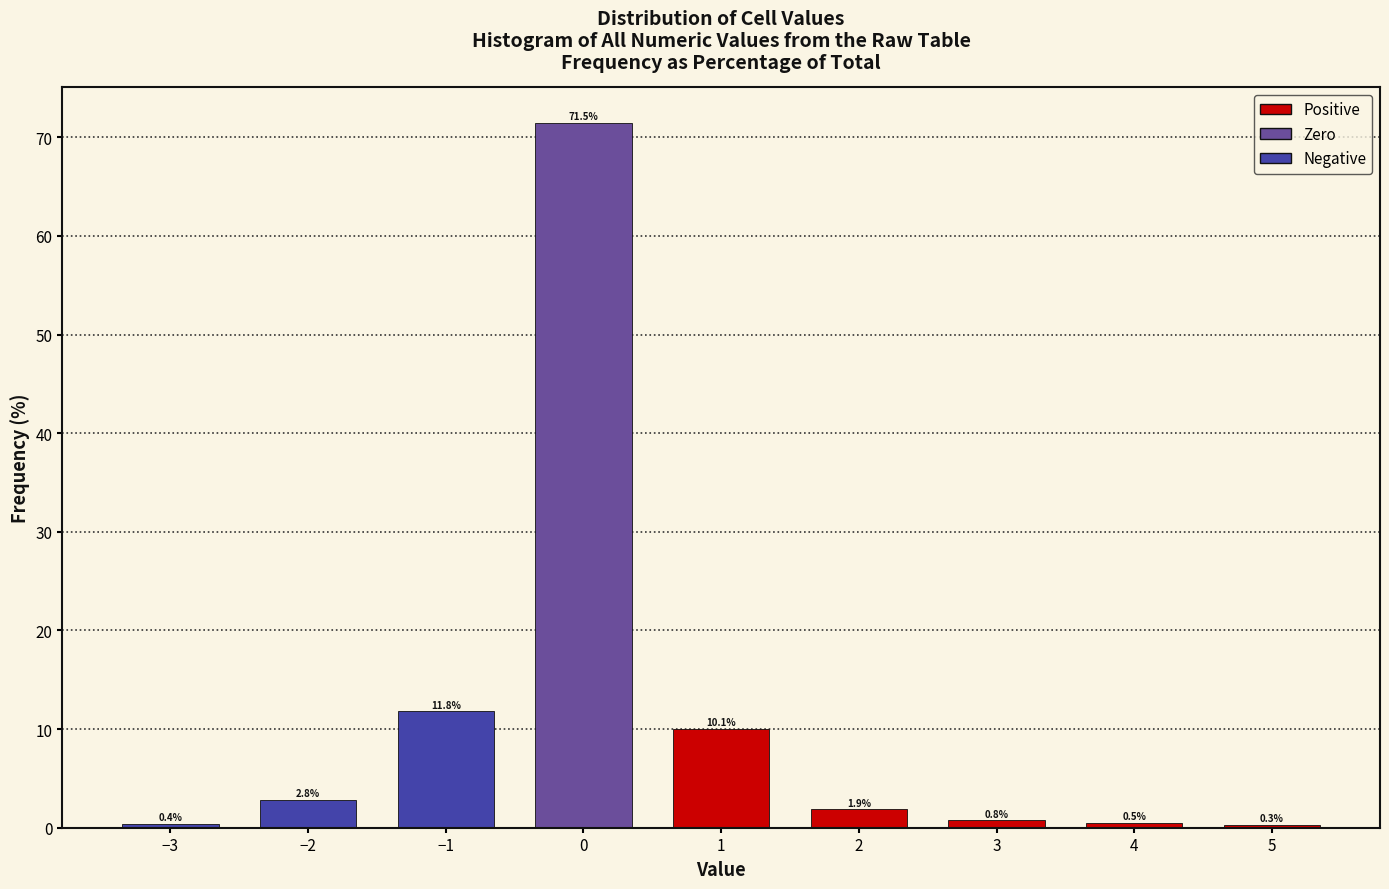

Reading left to right, list all the values displayed in this chart.

−3=0.4	−2=2.8	−1=11.8	0=71.5	1=10.1	2=1.9	3=0.8	4=0.5	5=0.3